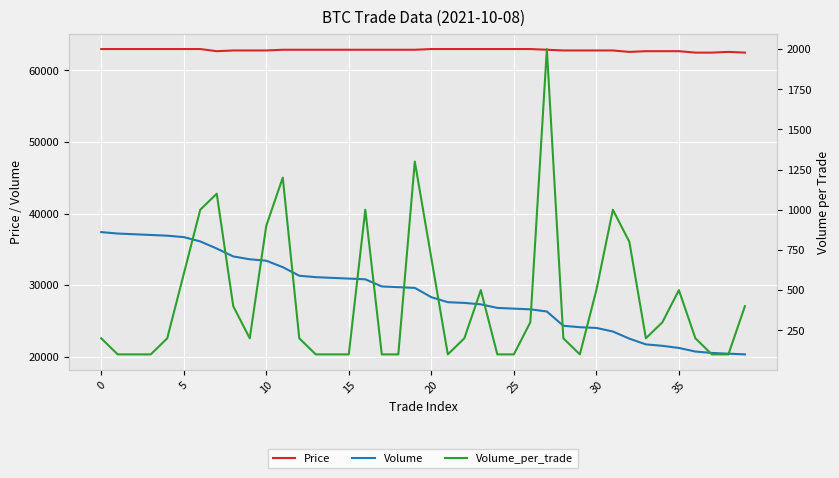

Rank the series at 33 from lowest to highest value.

Volume_per_trade, Volume, Price